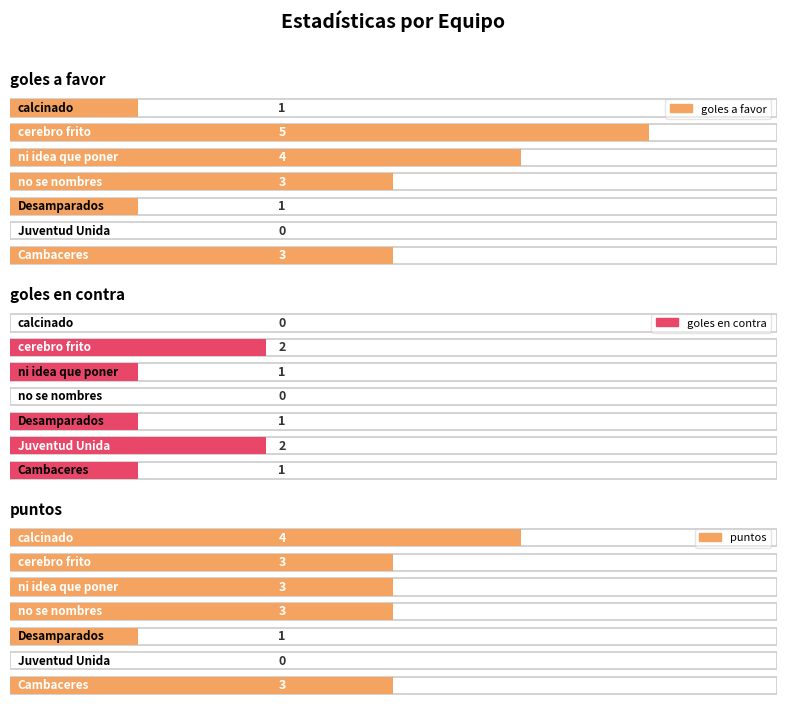

At 3, list the series in order from smallest to largest.

goles en contra, goles a favor, puntos